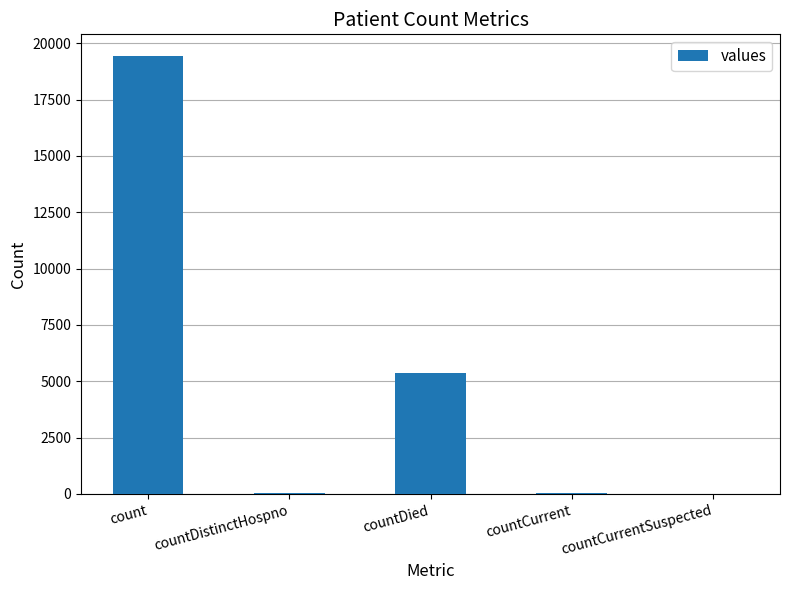

Which label corresponds to the largest value in the chart?

count